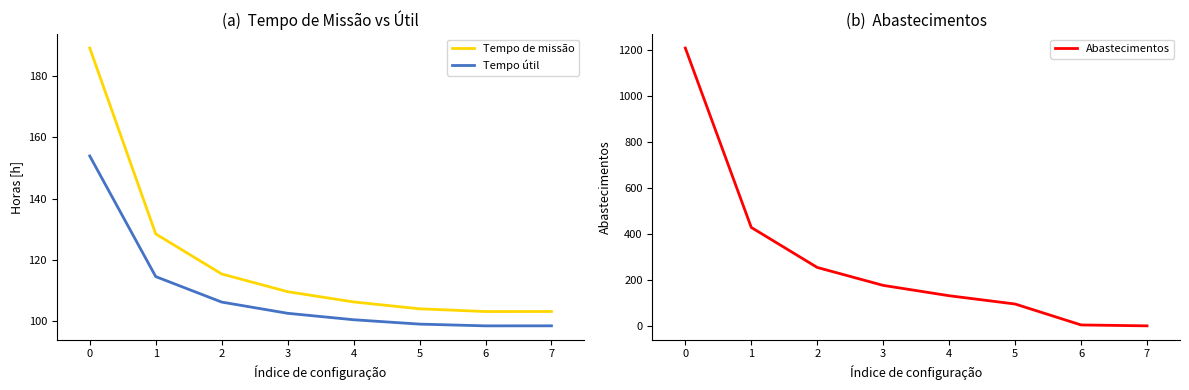

Where does the Tempo de missão series first go above 109?

0